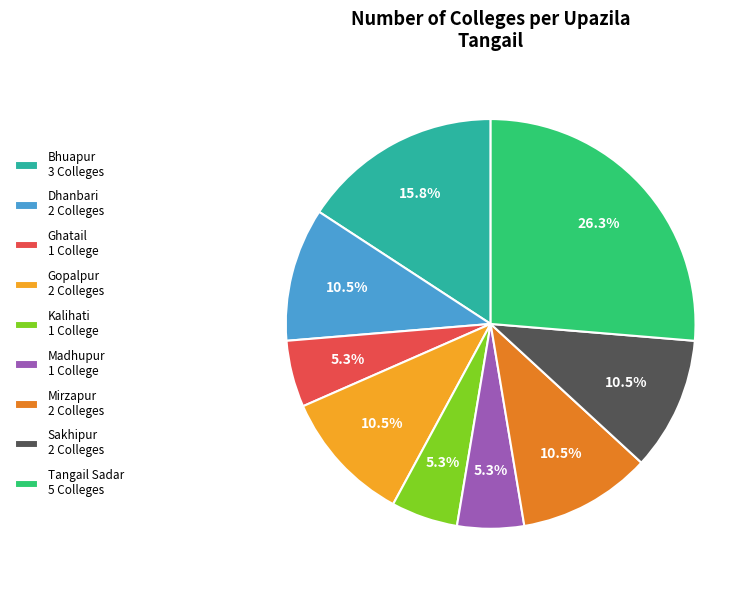

What portion of the pie excludes Kalihati 1 College?

94.7%